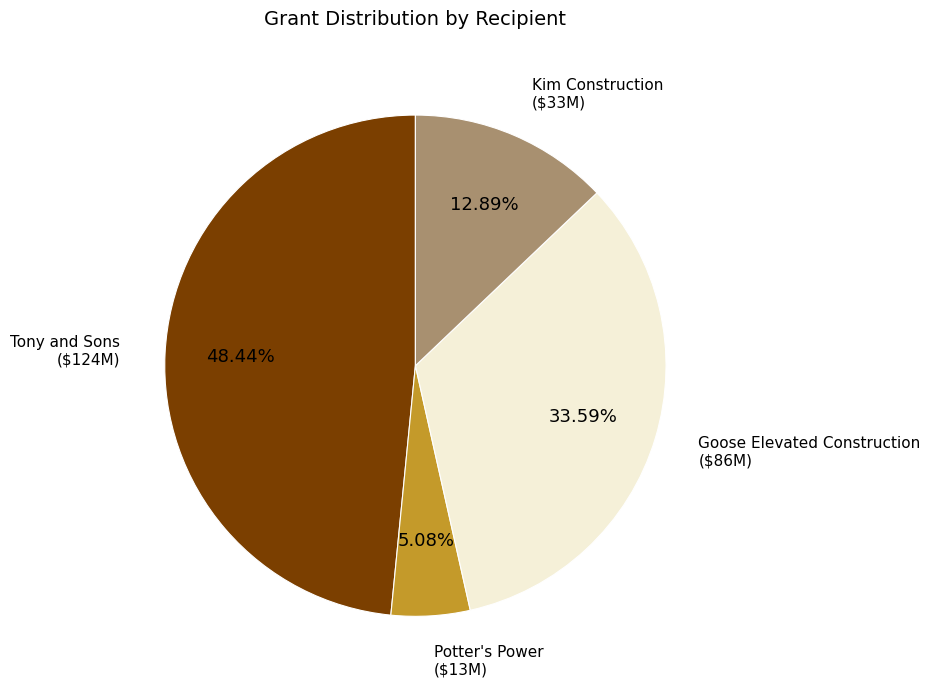

How many slices are in this pie chart?

4